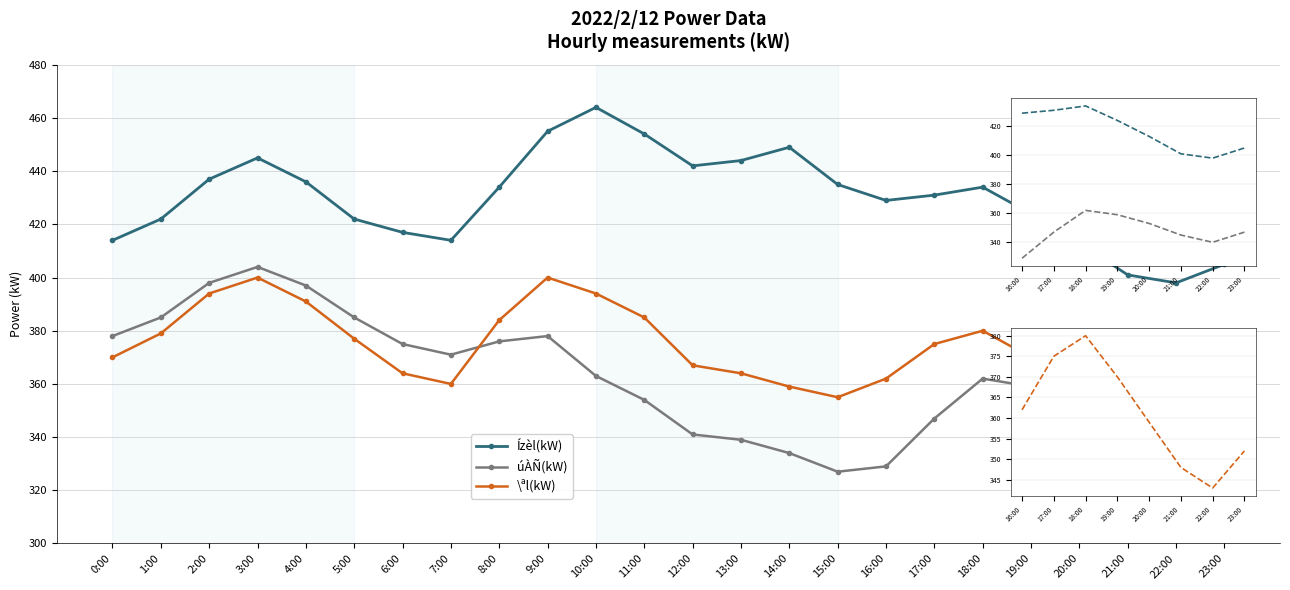

Where is the first local maximum for úÀÑ(kW)?

3:00